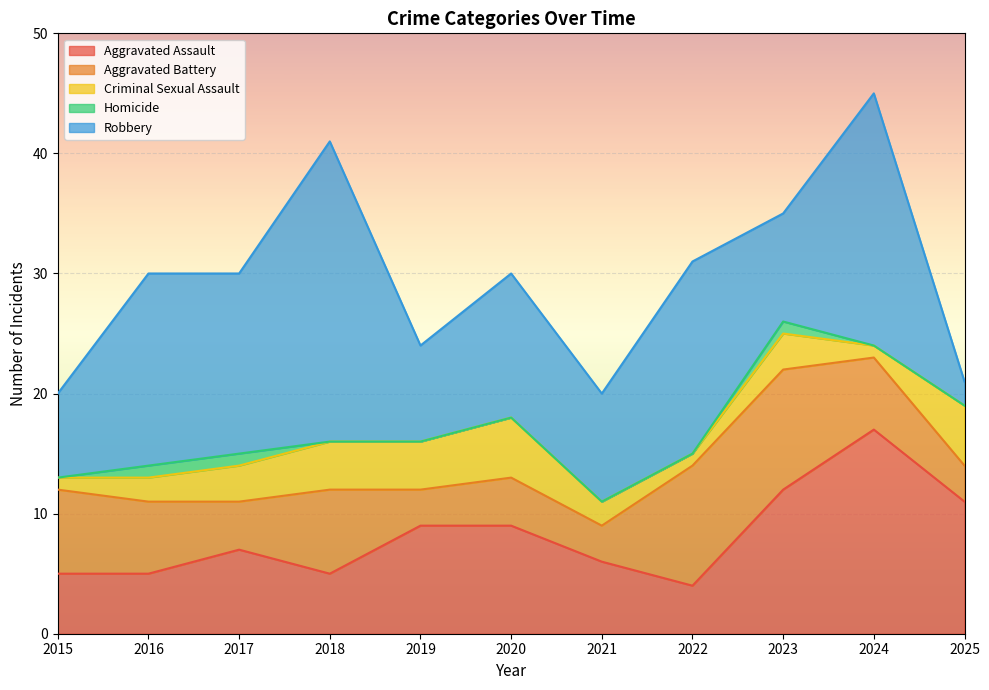

Is it true that Robbery equals 15 at 2023?

False